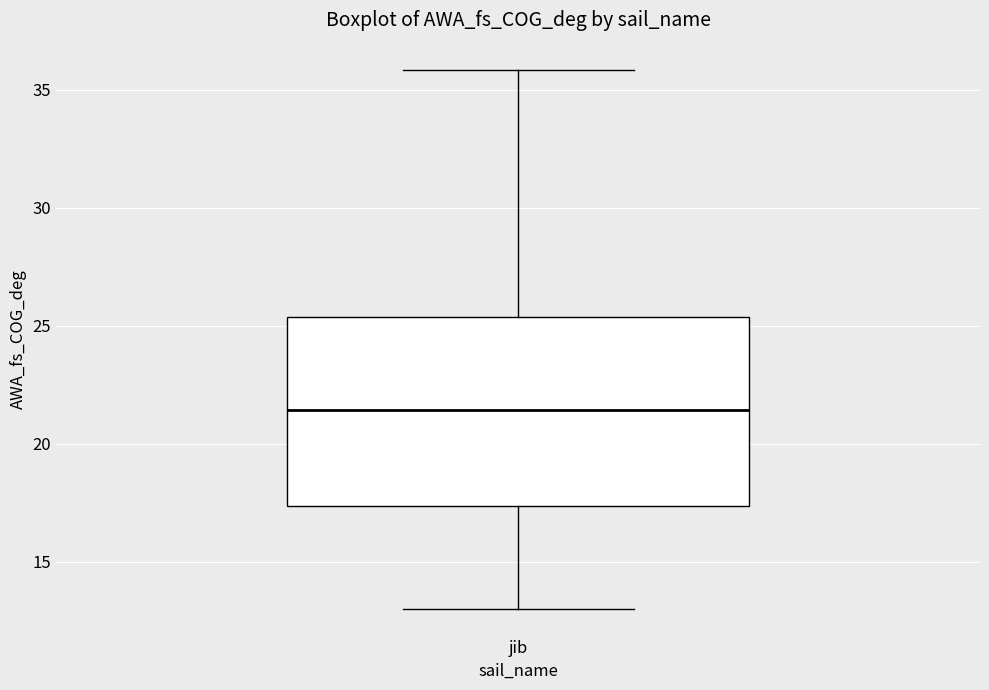

Where does the median line of the box for jib sit on the y-axis? The values are not printed on the chart, so give them approximately, as read against the axis.

21.5